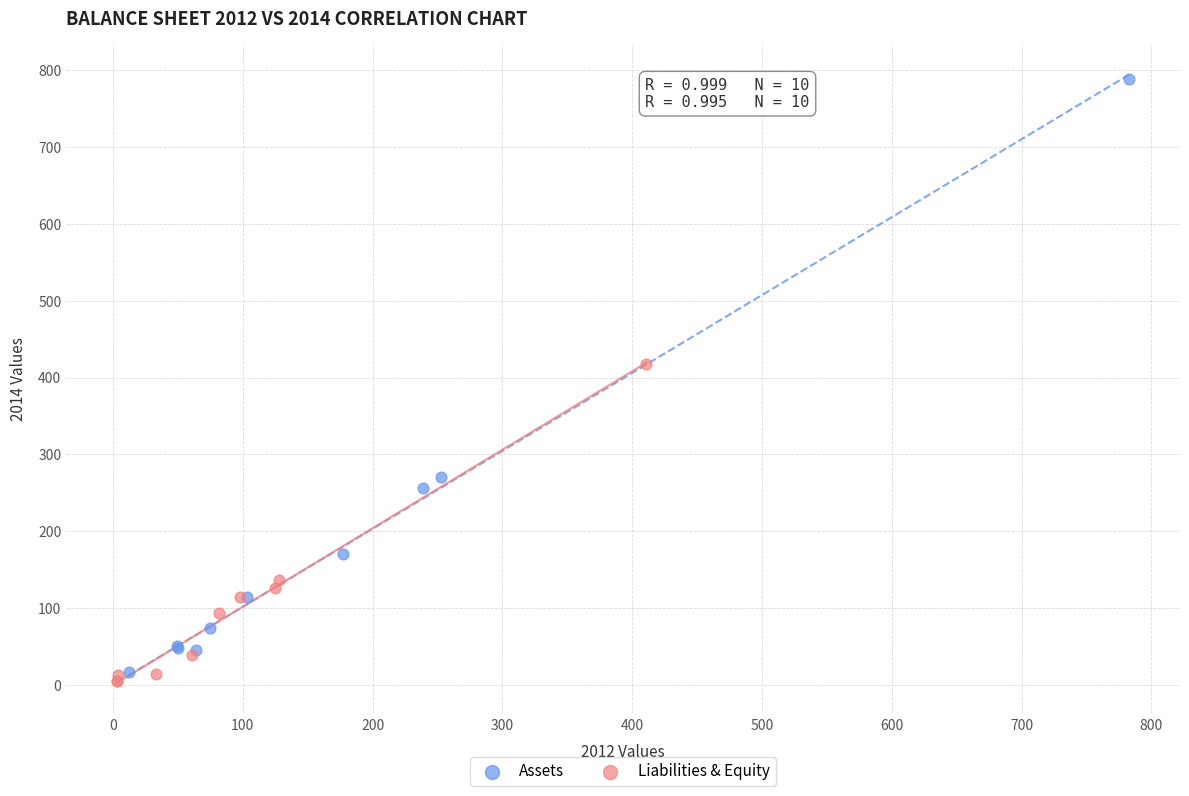

Which series has the largest Y range (max minus min)?

Assets